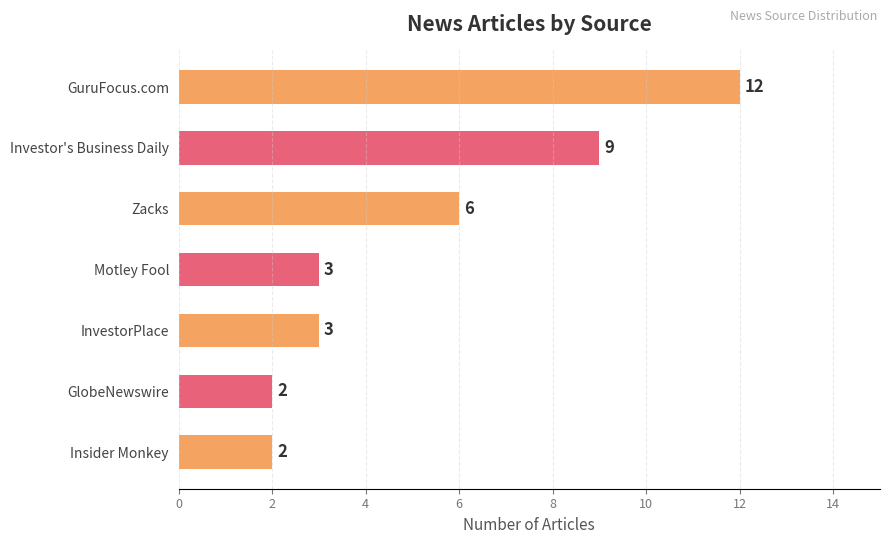

At which category does the chart reach its peak across all series?

GuruFocus.com